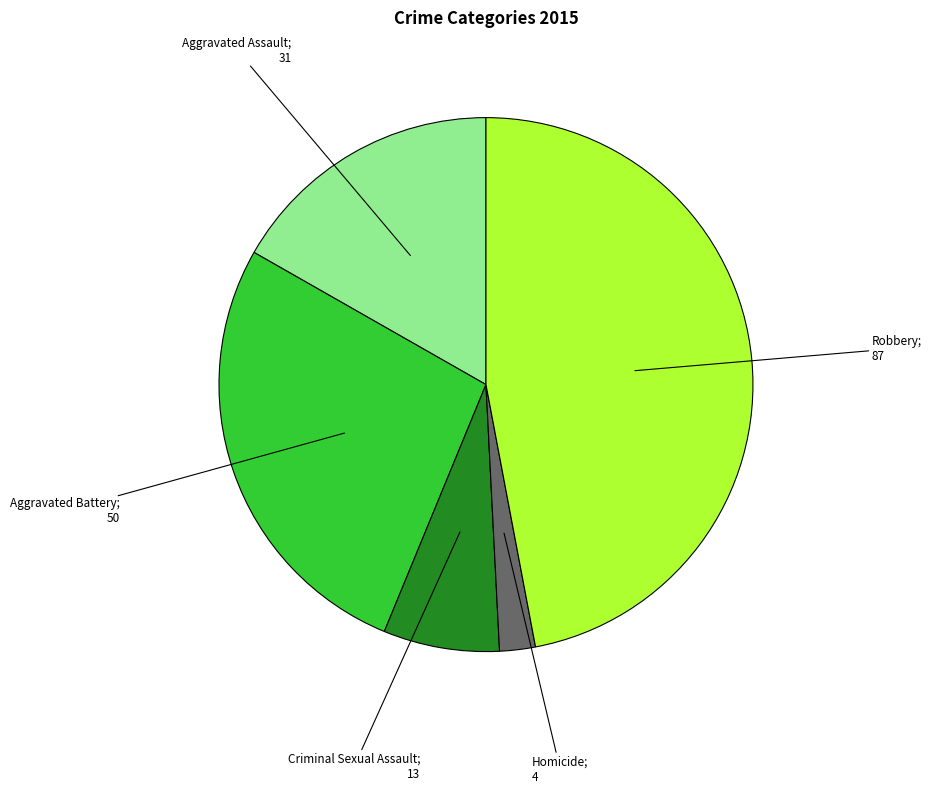

How many segments does this pie chart have?

5